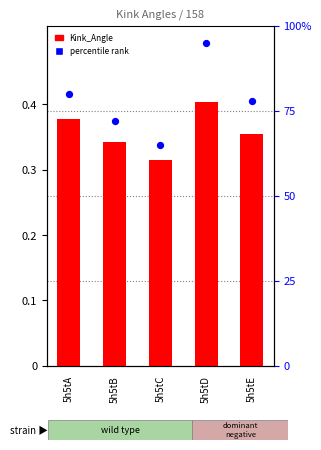

Which series has the largest total across all categories?

percentile rank